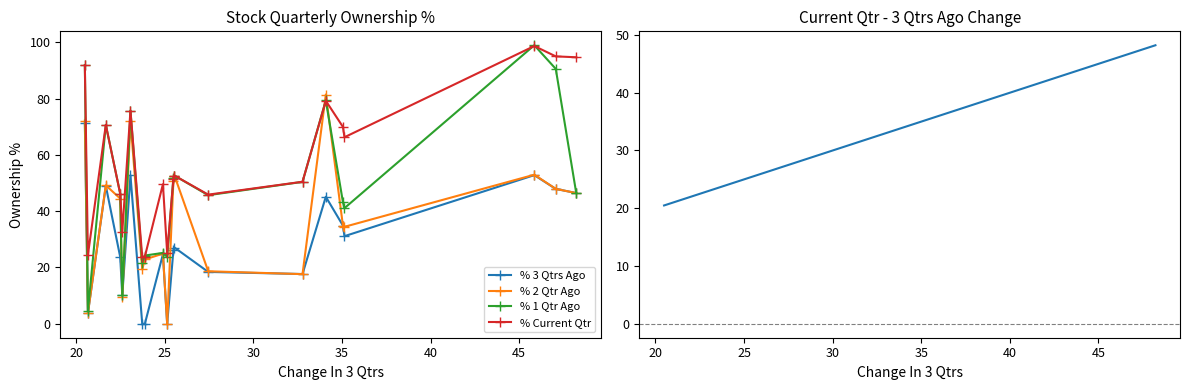

True or false: % 1 Qtr Ago and % Current Qtr cross at least once.

True